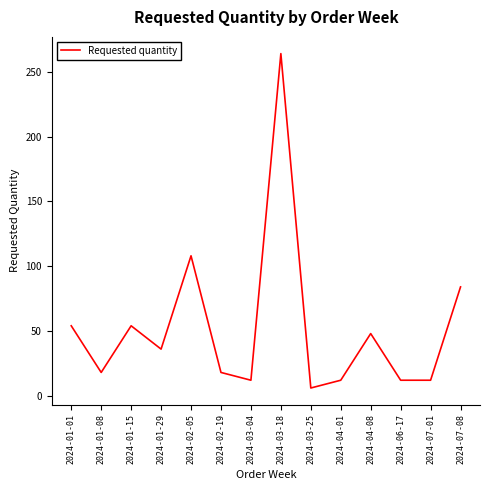

What is the difference between the maximum and minimum values?

258